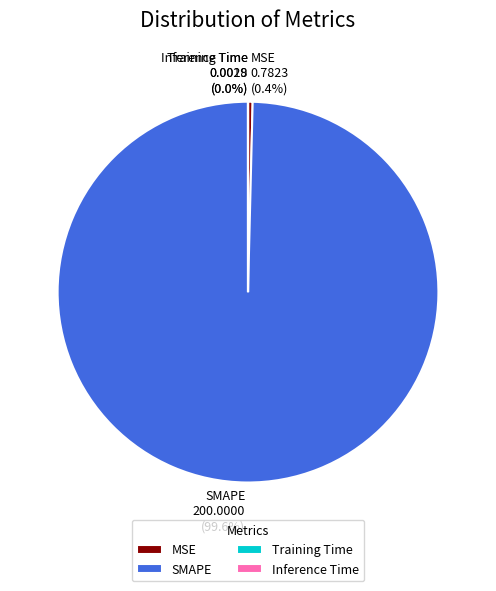

Is SMAPE the majority of the pie?

Yes